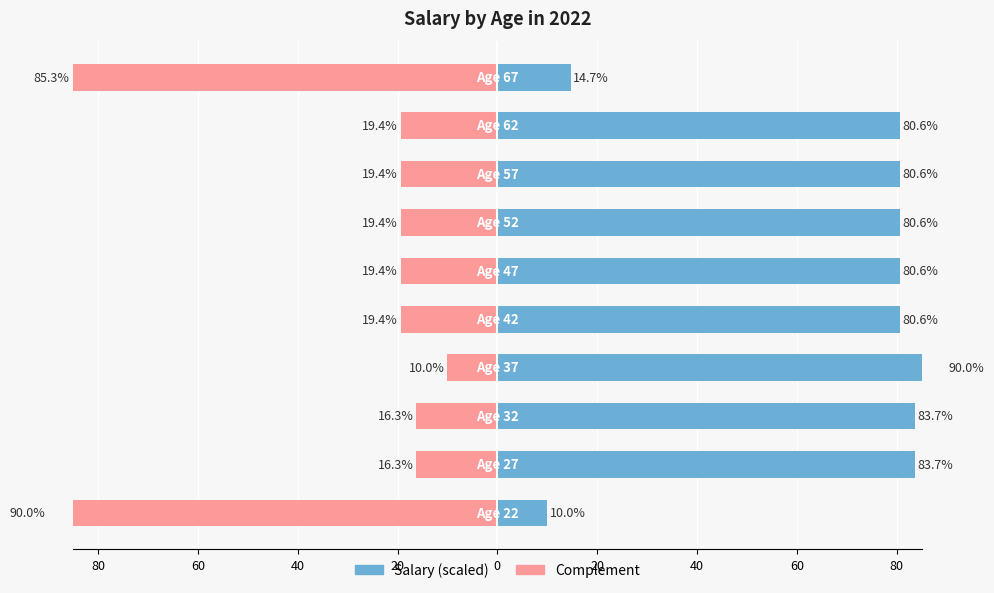

The Complement series shows -85.3 at 9. True or false?

True